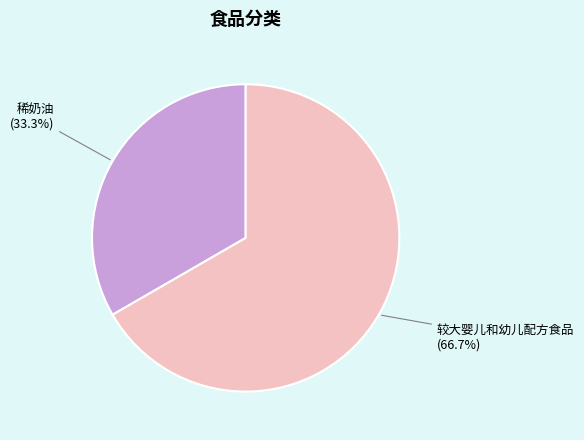

Which category has the biggest portion of the pie?

较大婴儿和幼儿配方食品